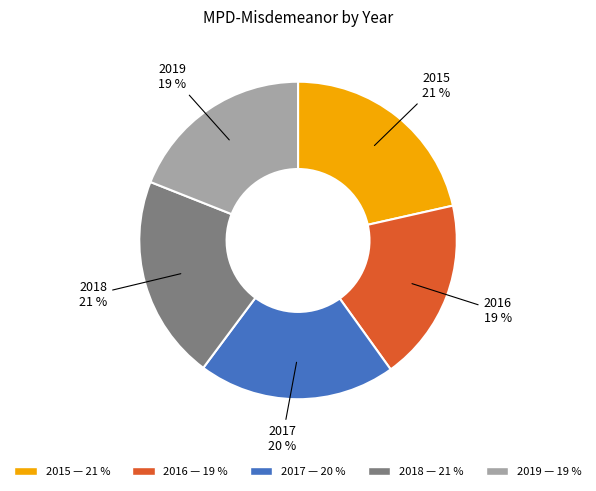

How many slices are in this pie chart?

5